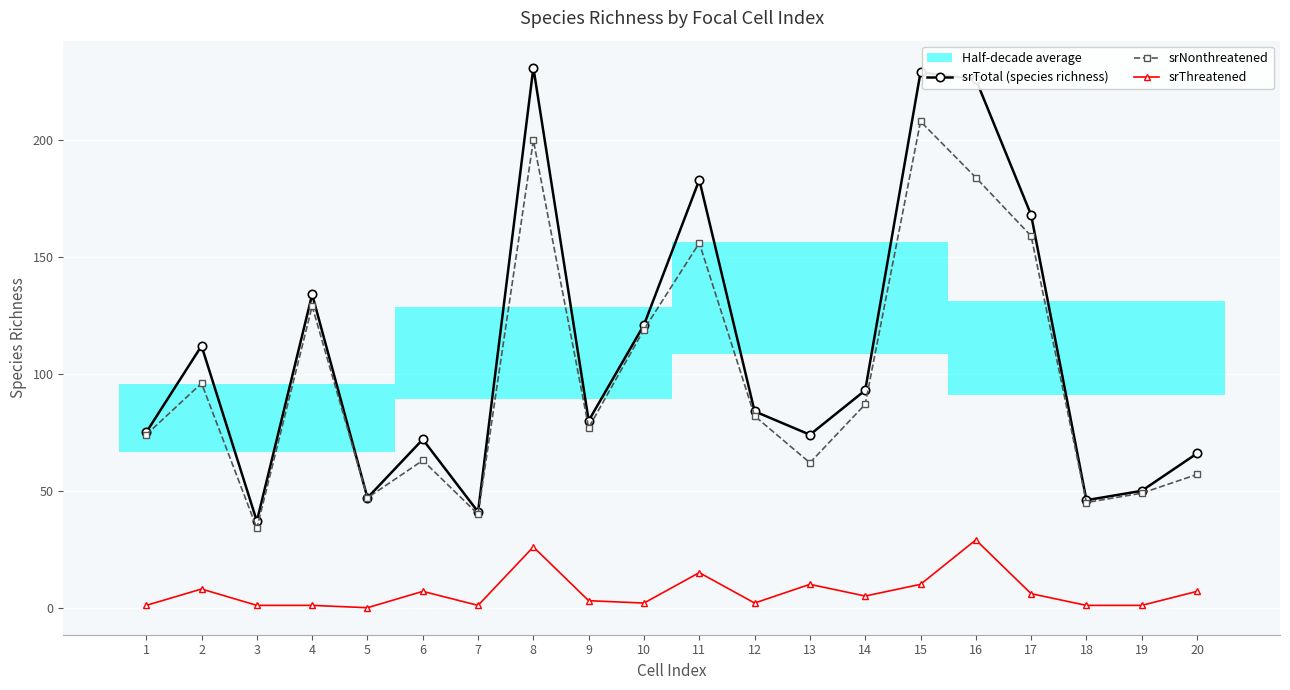

List the series in order of their peak value, lowest first.

srThreatened, srNonthreatened, srTotal (species richness)